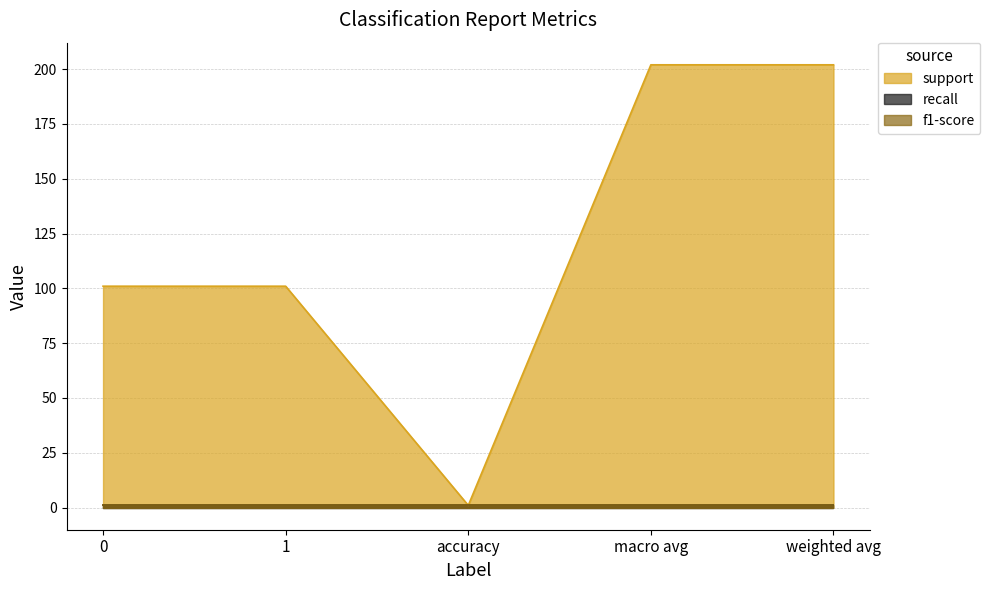

Which series has the largest total across all categories?

support